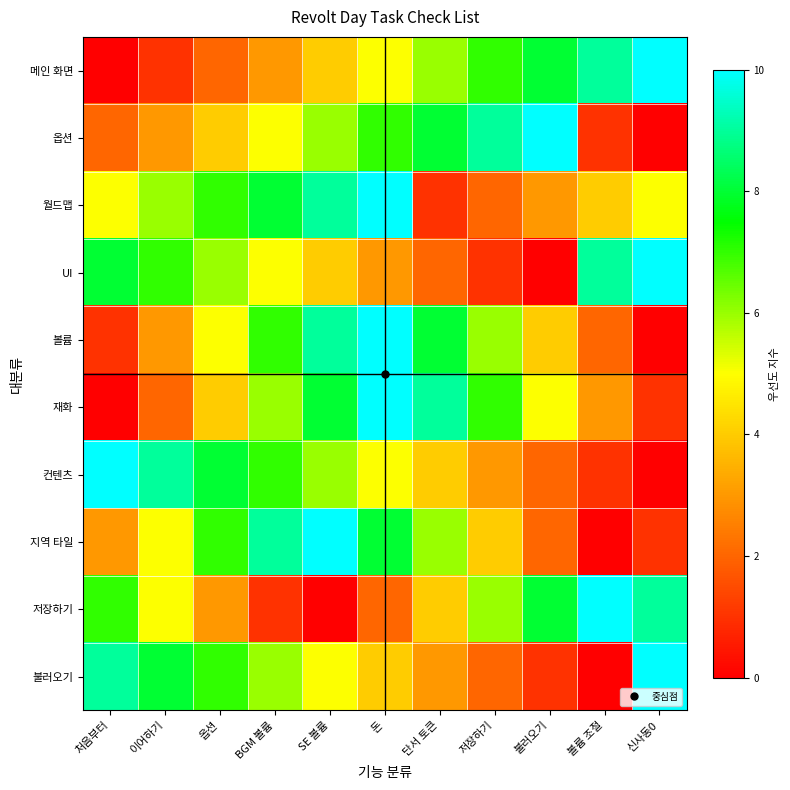

At how many categories does at least one series exceed 6?

11